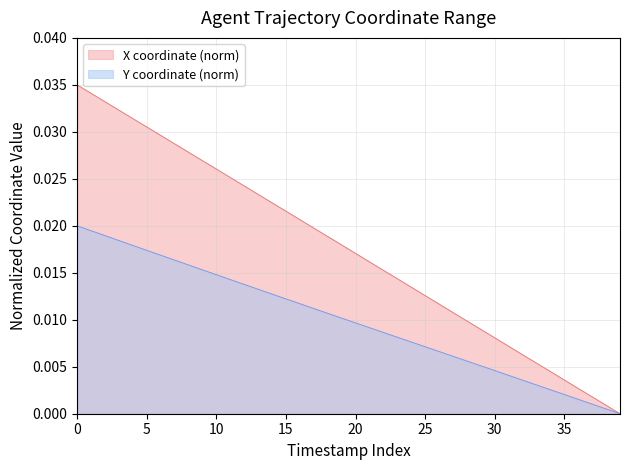

List the series in order of their peak value, highest first.

X coordinate (norm), Y coordinate (norm)